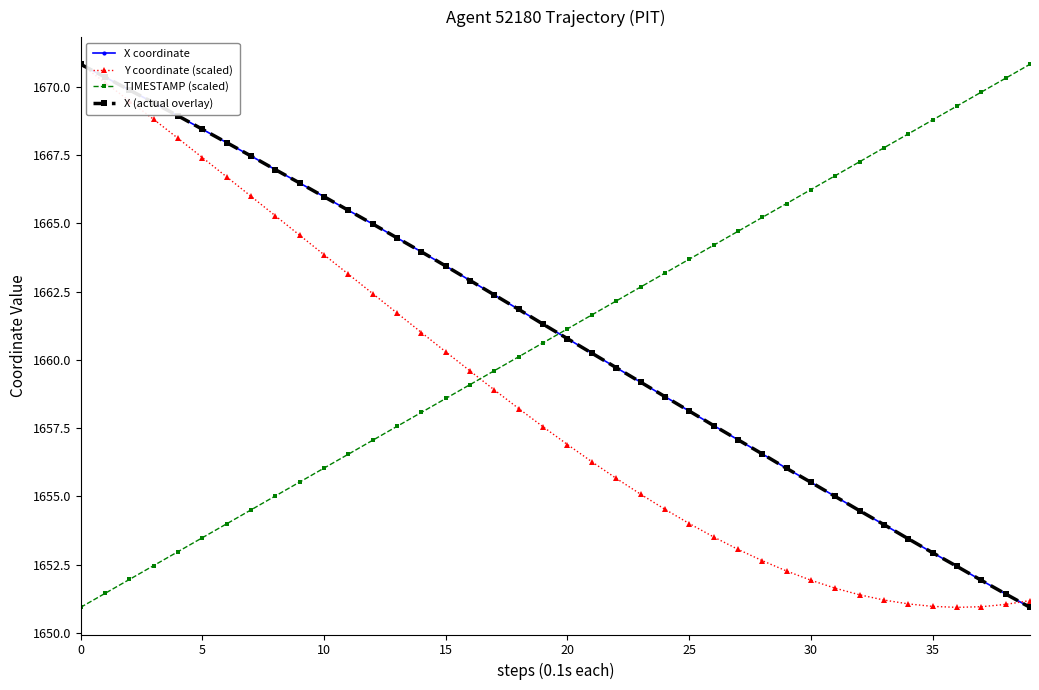

Is this an area chart (filled region under the line)?

No